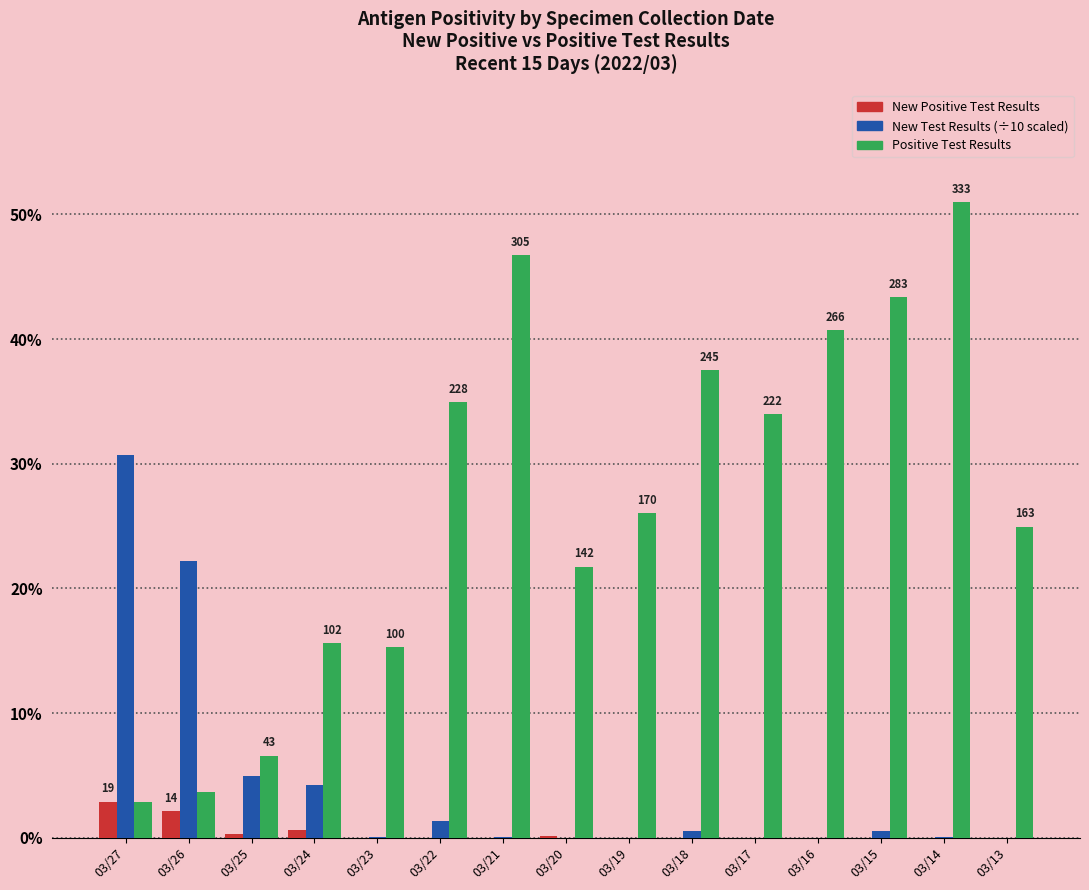

Which category has the highest value across all series?

03/14